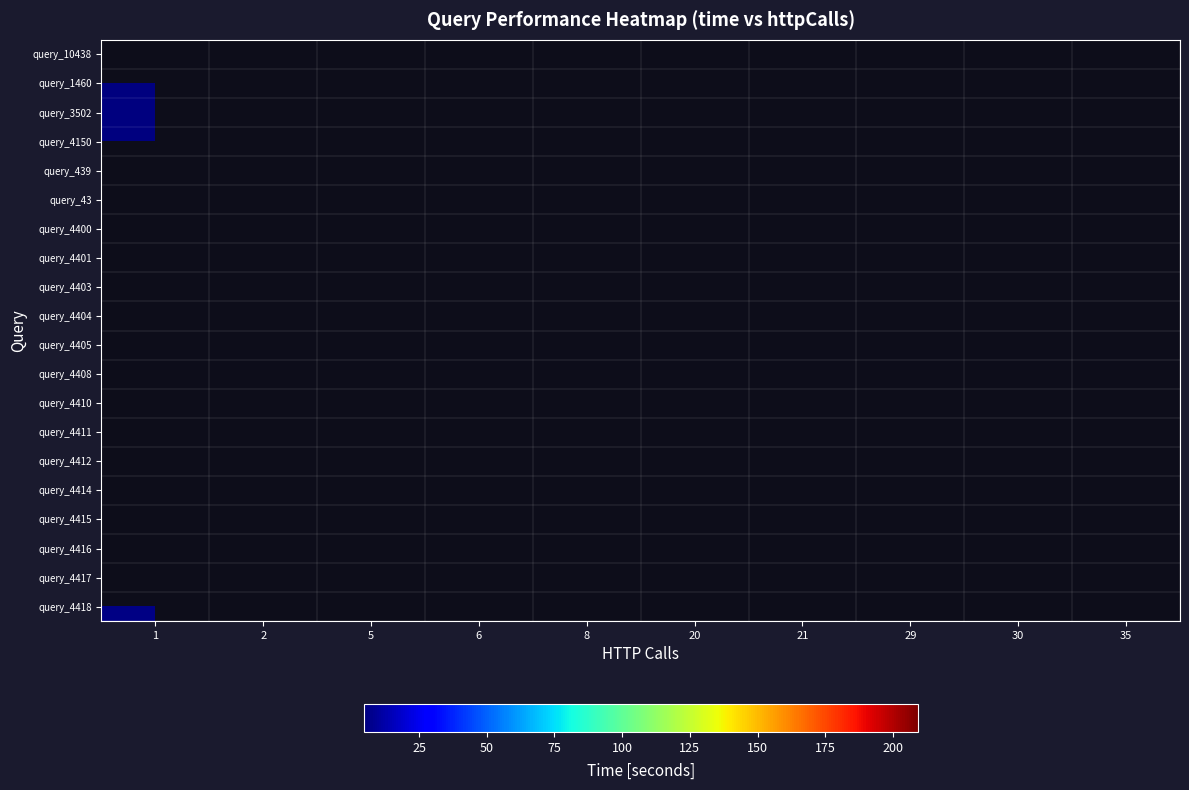

Count the number of categories in the chart.

10